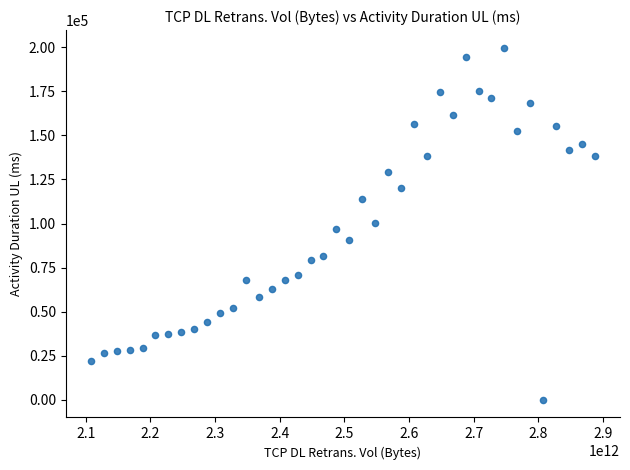

What is the range of X values (max minus min)?

779219996808.3